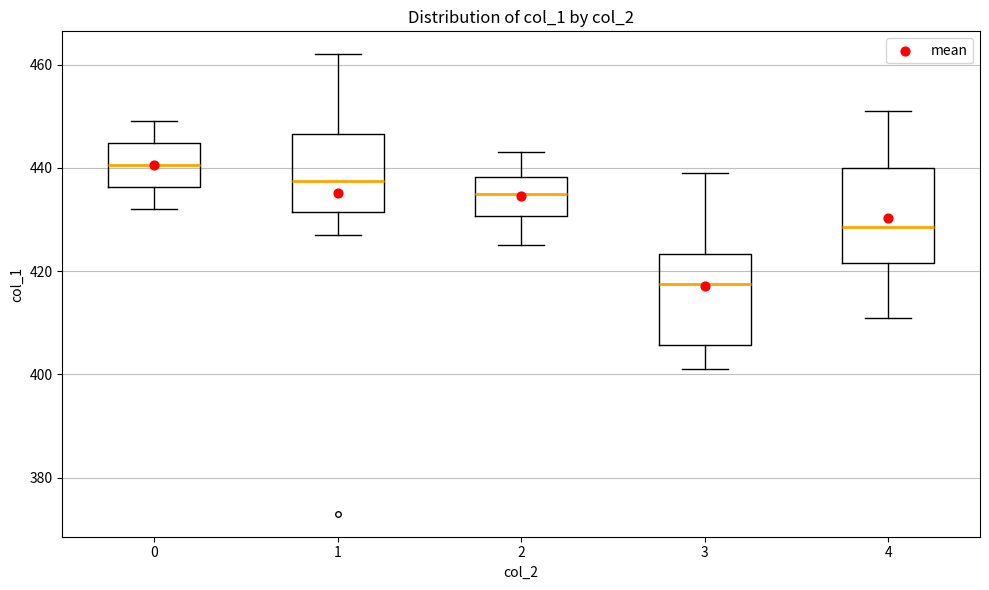

Where does the upper whisker of the box at x = 3 end on the y-axis? The values are not printed on the chart, so give them approximately, as read against the axis.

440